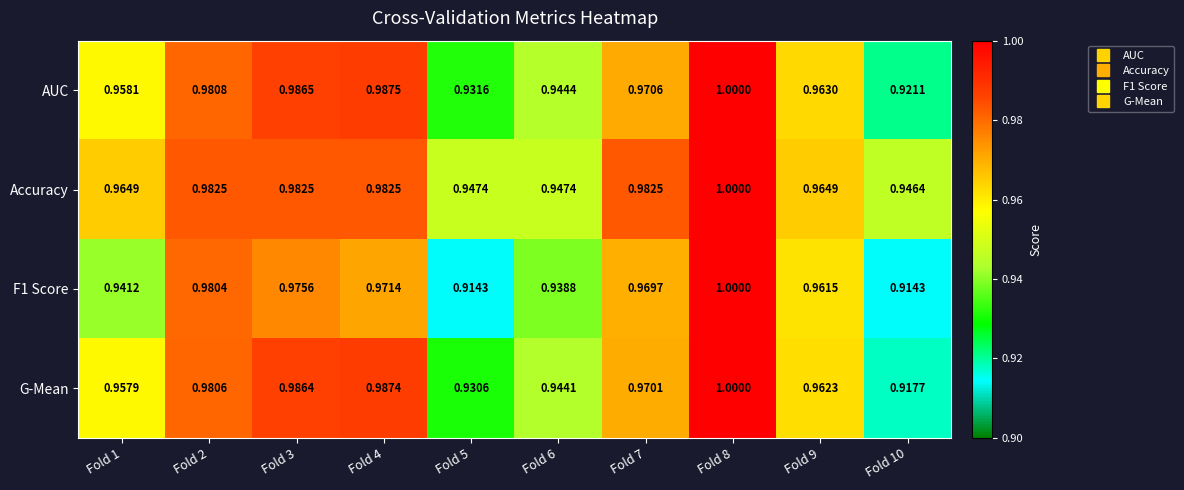

At Fold 2, list the series in order from smallest to largest.

F1 Score, G-Mean, AUC, Accuracy